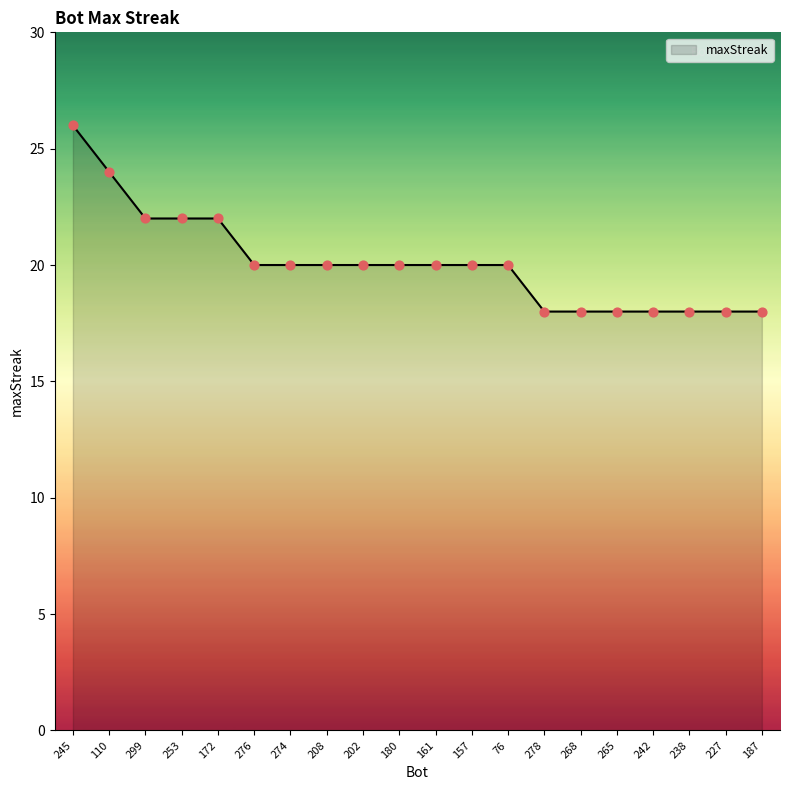

Approximately how many times larger is the value at 180 compared to 274?

1.0